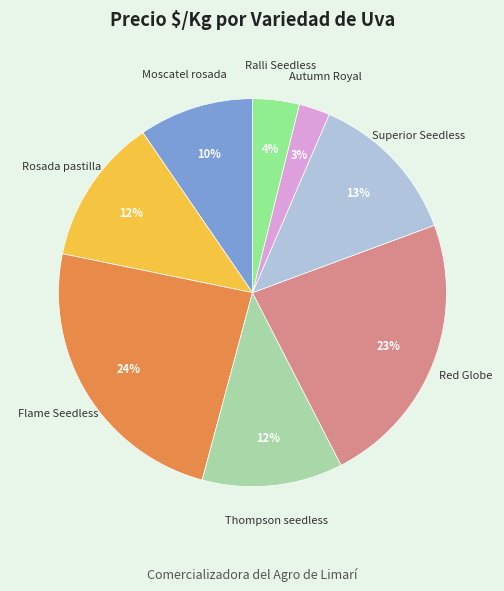

What is the largest slice in the pie chart?

Flame Seedless